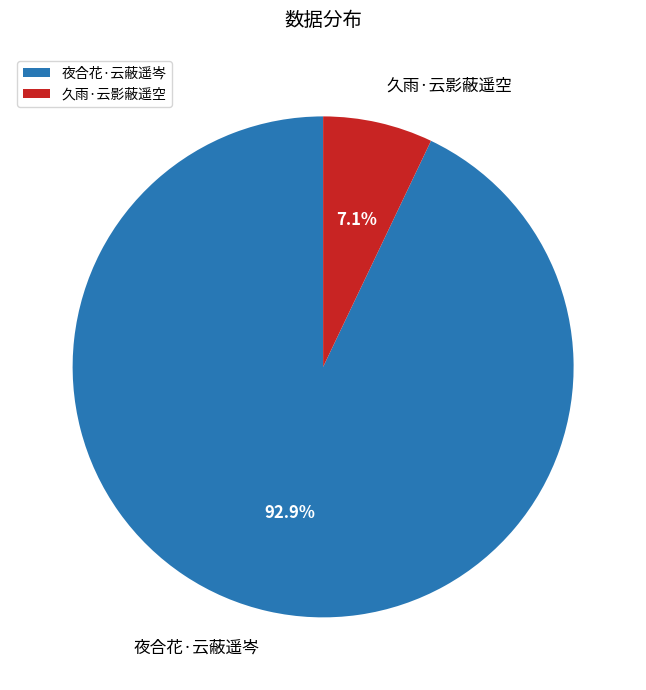

Which category has the smallest portion of the pie?

久雨·云影蔽遥空